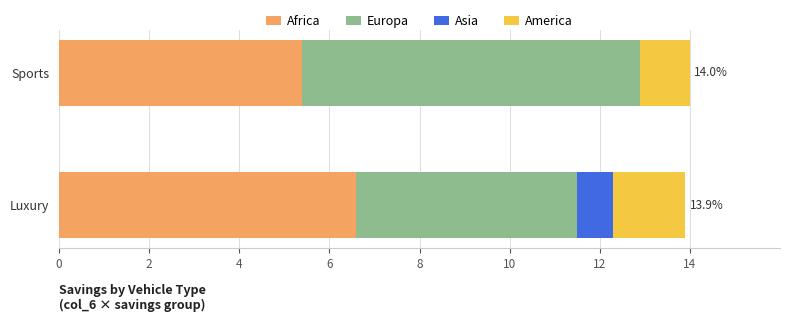

How many series are shown in this chart?

4